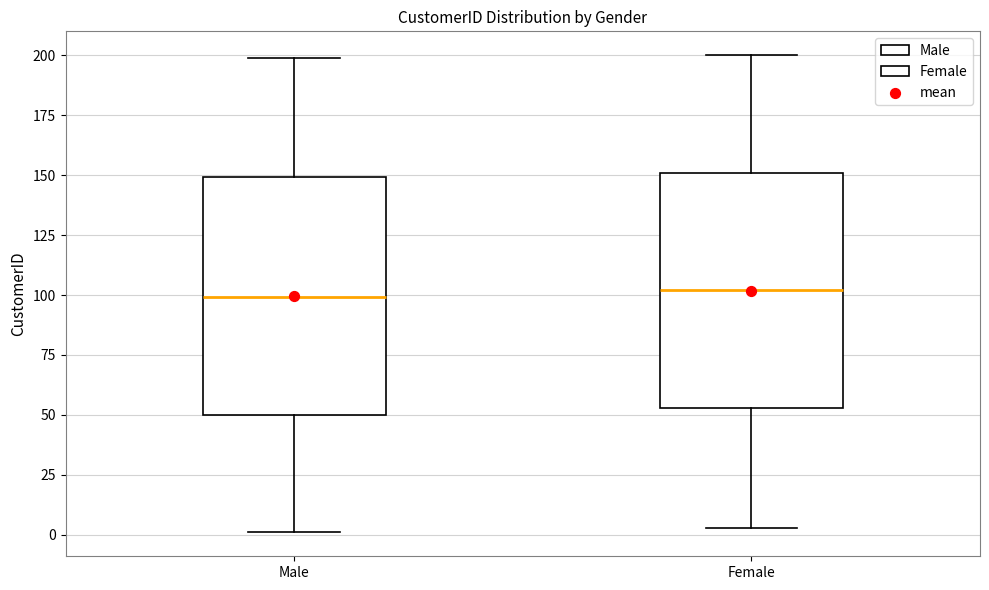

Where is the lower edge of the box for Female on the y-axis? The values are not printed on the chart, so give them approximately, as read against the axis.

55